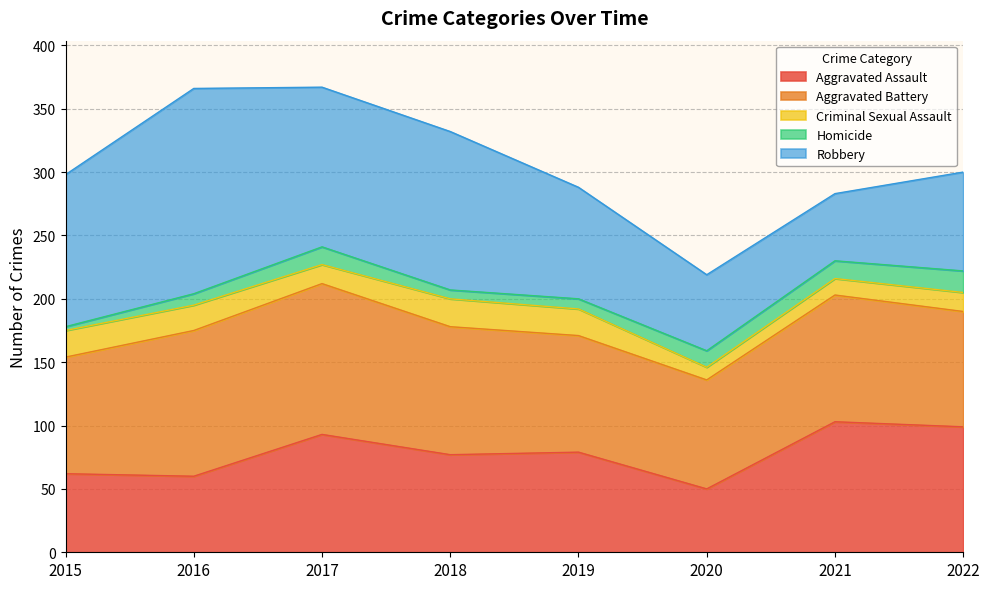

True or false: Robbery and Homicide intersect in this chart.

False